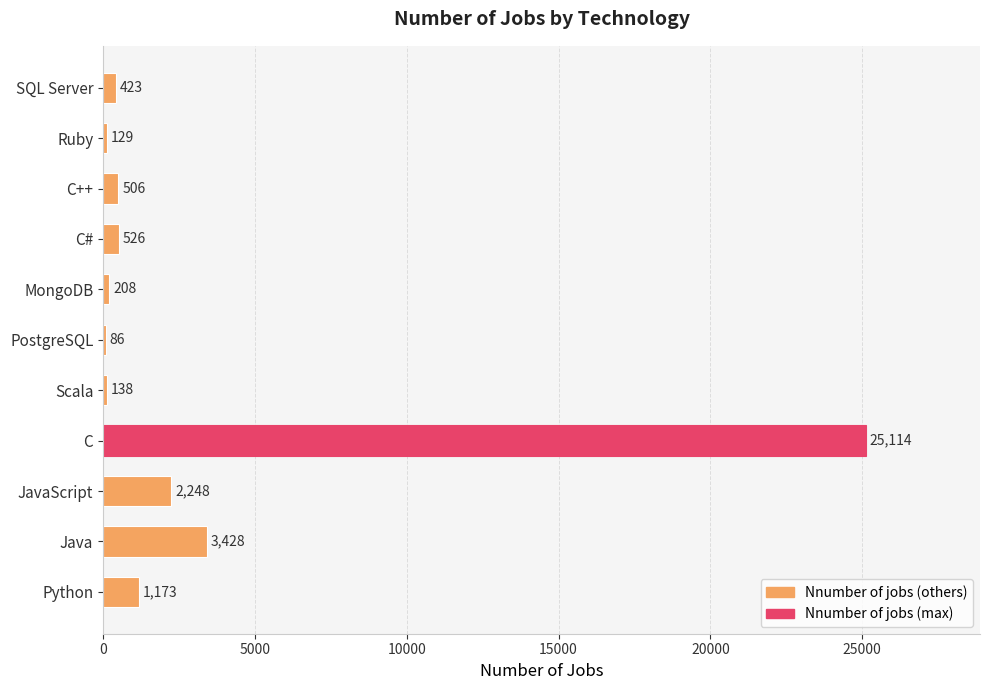

At which label is the value closest to 12600?

Java